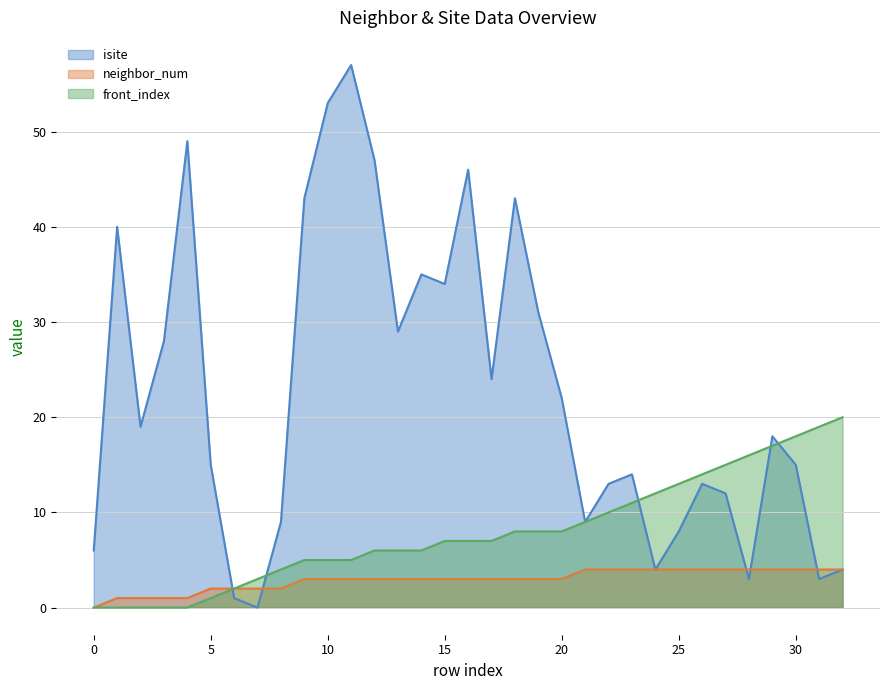

How many neighbor_num values are between 2 and 4?

28